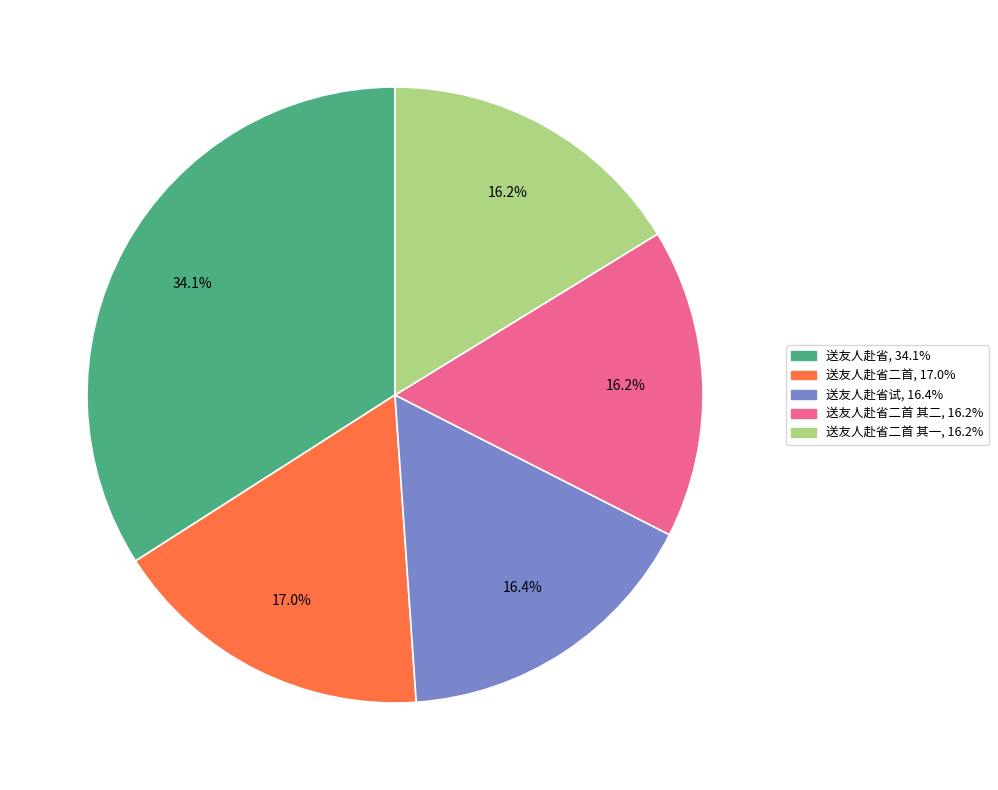

Is there any slice that represents more than half of the pie?

No